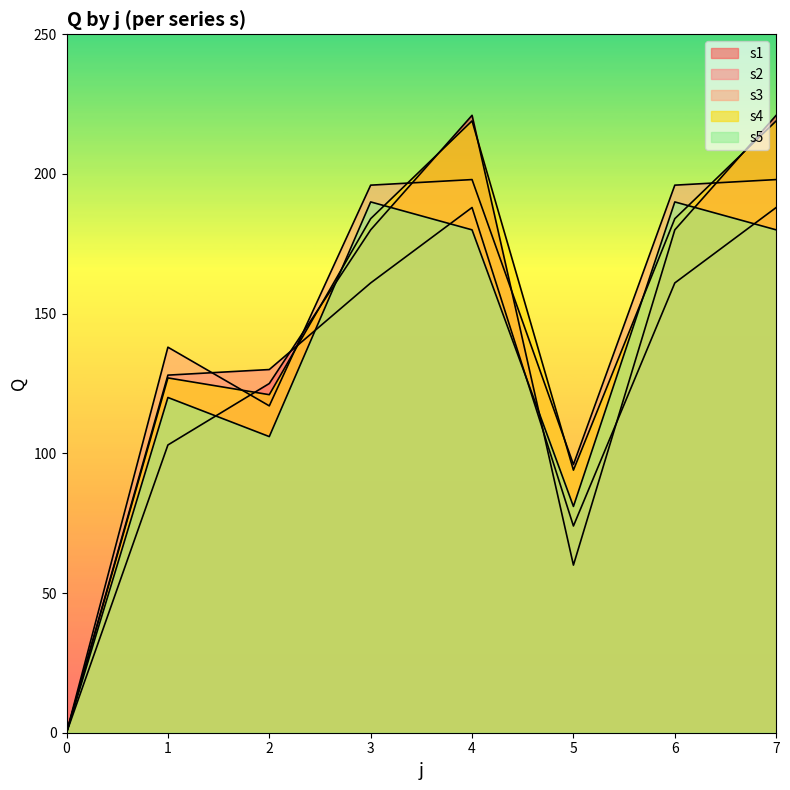

Where is s1 nearest to the value 110?

1